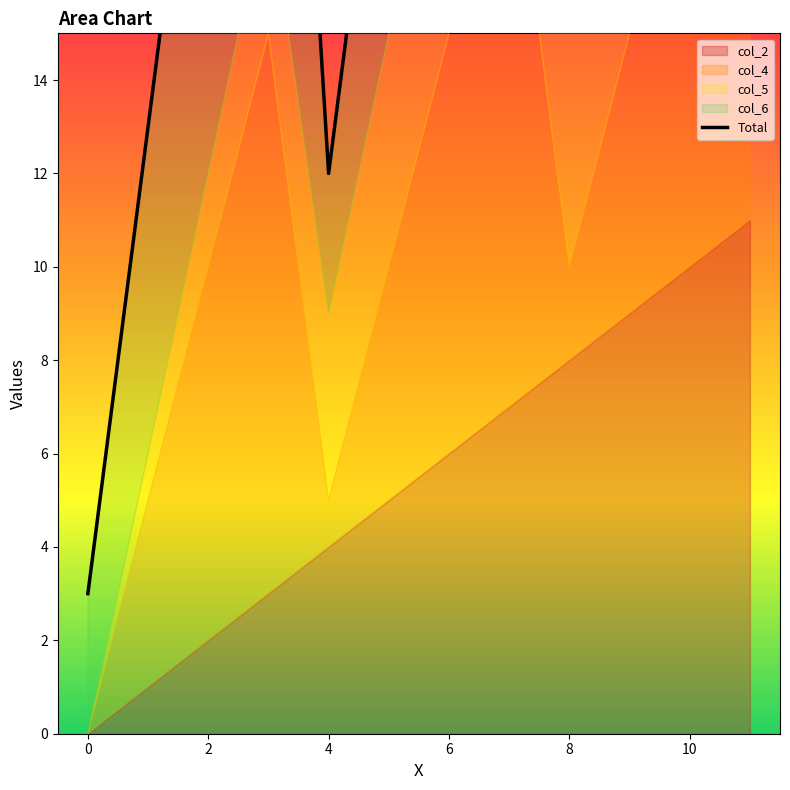

At which category does the chart reach its peak across all series?

11